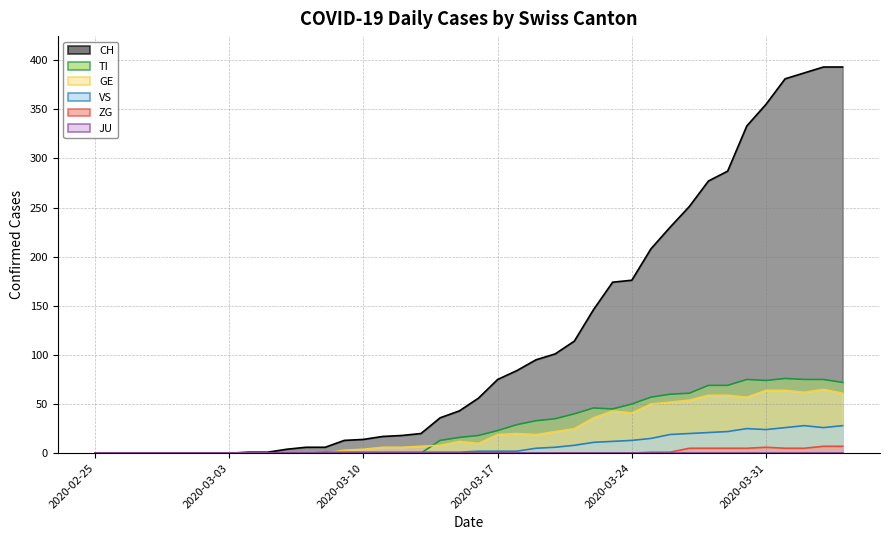

Which series has the largest total across all categories?

CH line